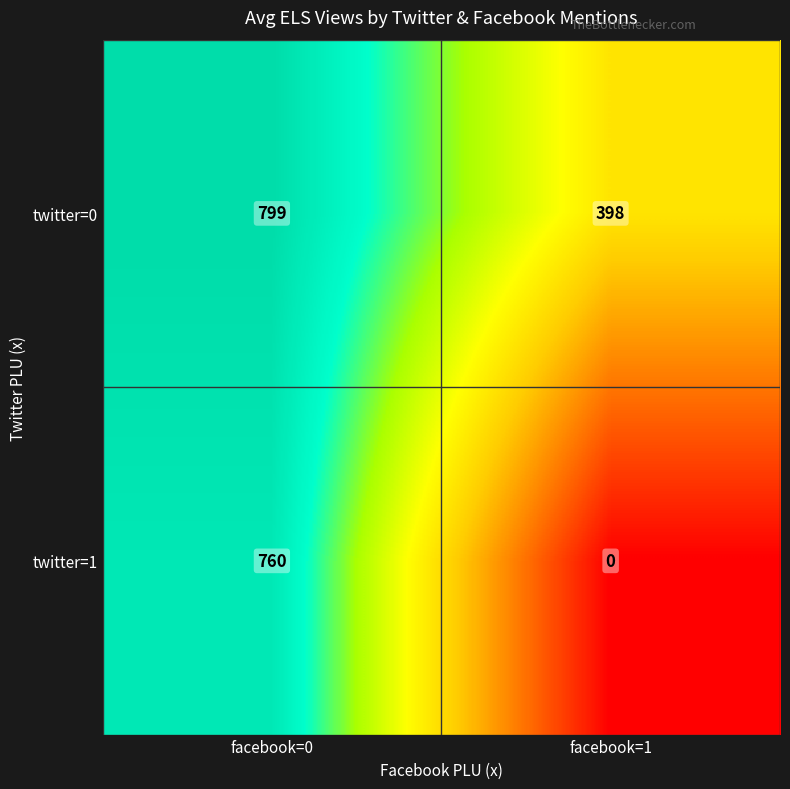

What is the sum of all twitter=1 values?

760